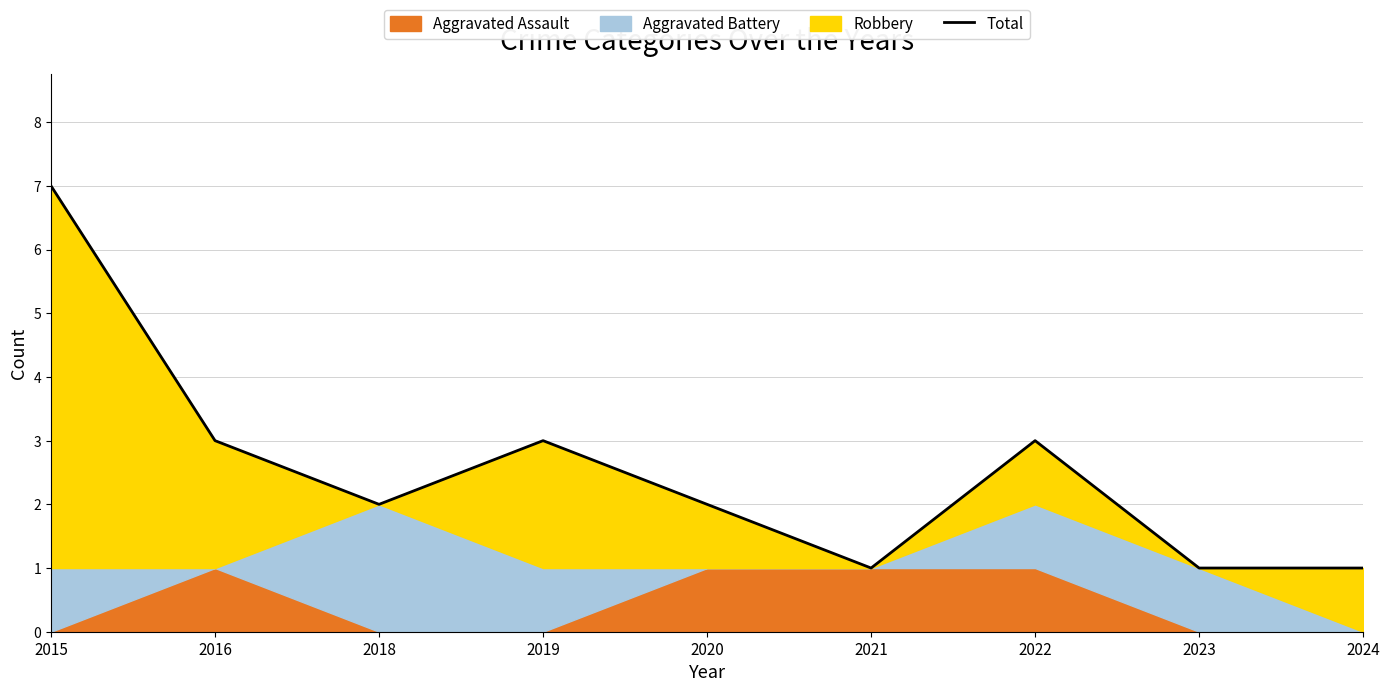

At which category does the chart reach its peak across all series?

2015